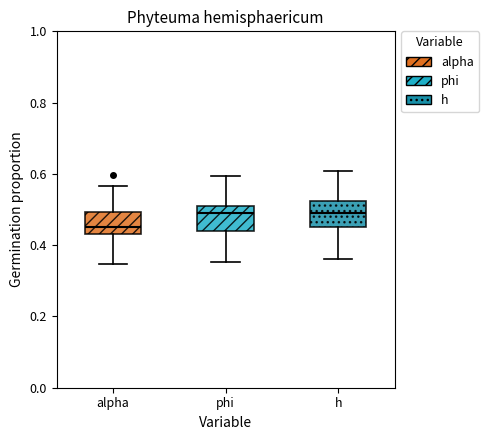

Reading left to right, transcribe this box plot: for each box, give where its median line is, the range the box spans, and where its two whiskers end, as read against the y-axis. The values are not printed on the chart, so give them approximately, as read against the axis.

alpha: median 0.46, box 0.44 to 0.50, whiskers 0.34 to 0.56
phi: median 0.48, box 0.44 to 0.50, whiskers 0.36 to 0.60
h: median 0.50, box 0.46 to 0.52, whiskers 0.36 to 0.60